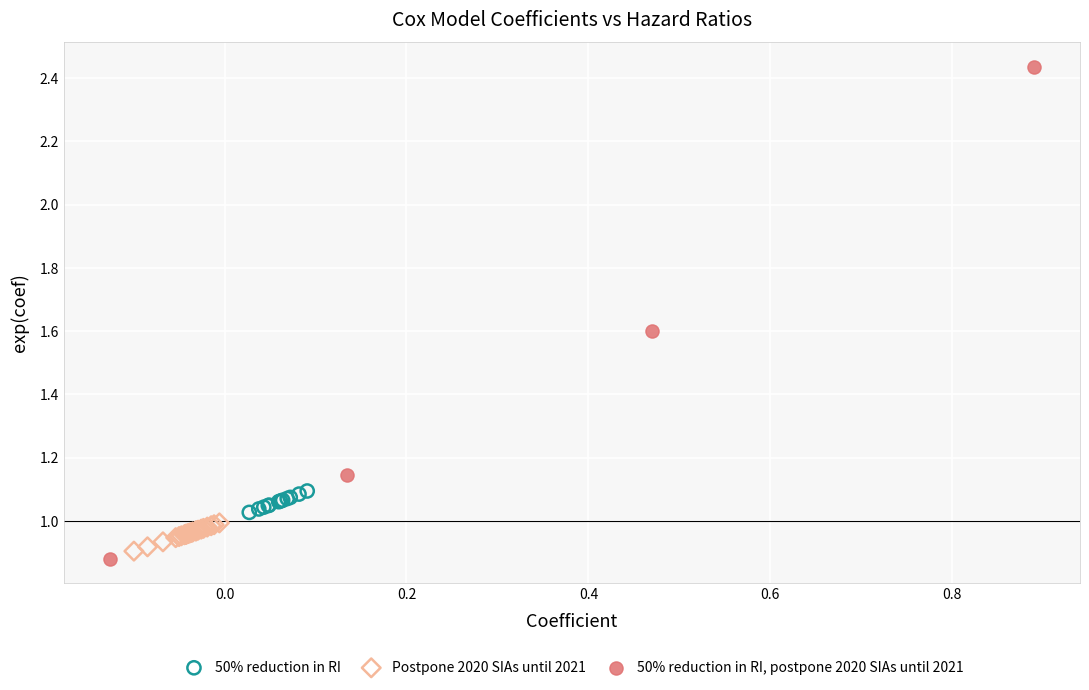

Which series reaches the maximum Y coordinate?

50% reduction in RI, postpone 2020 SIAs until 2021